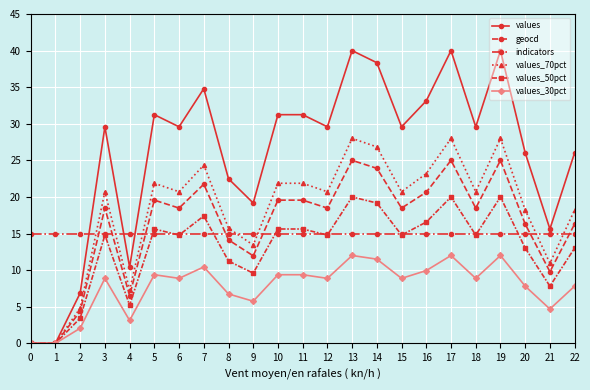

At 11, list the series in order from largest to smallest.

values, values_70pct, geocd, values_50pct, indicators, values_30pct